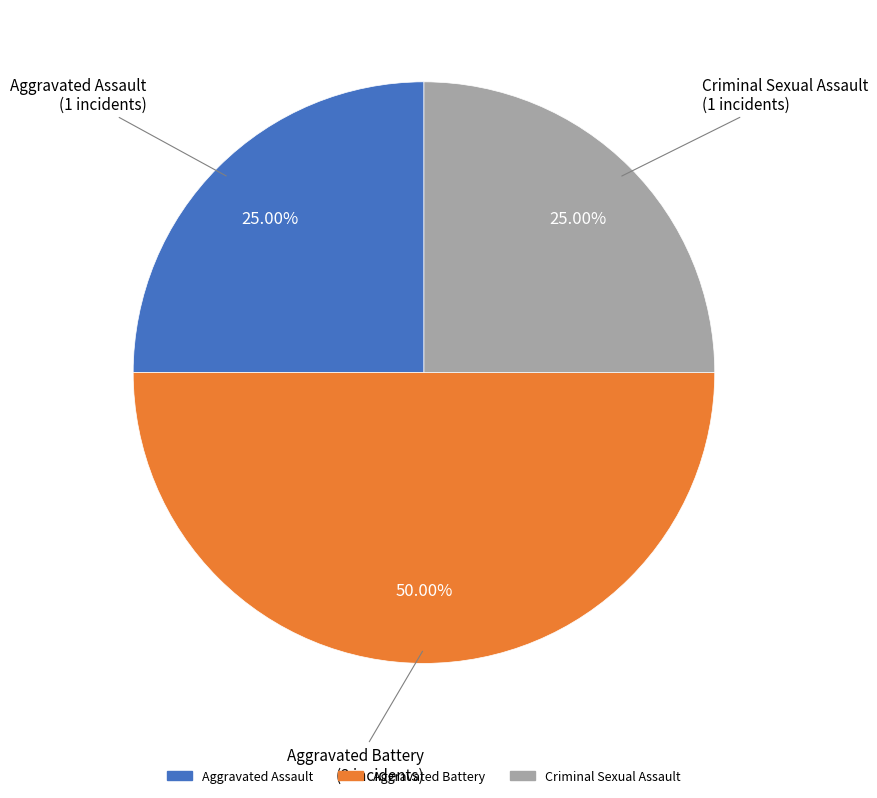

Which category has the biggest portion of the pie?

Aggravated Battery